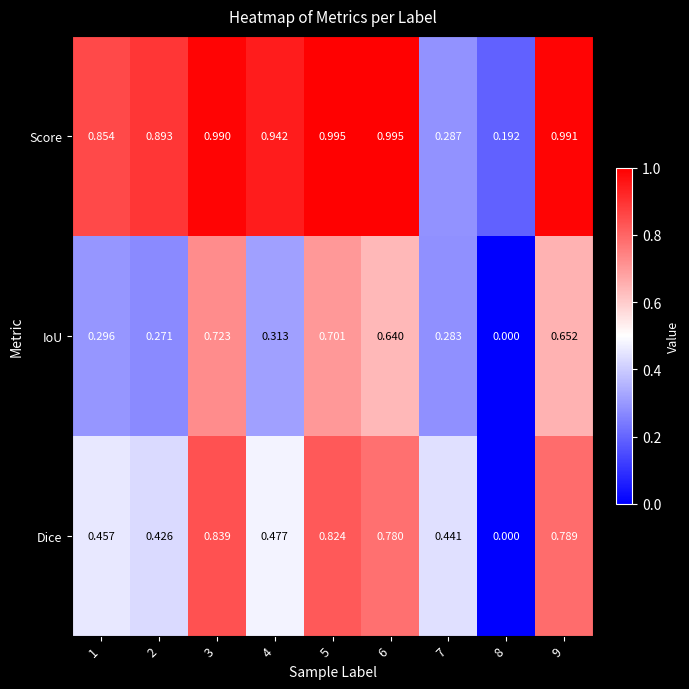

List the series in order of their overall mean, highest first.

Score, Dice, IoU